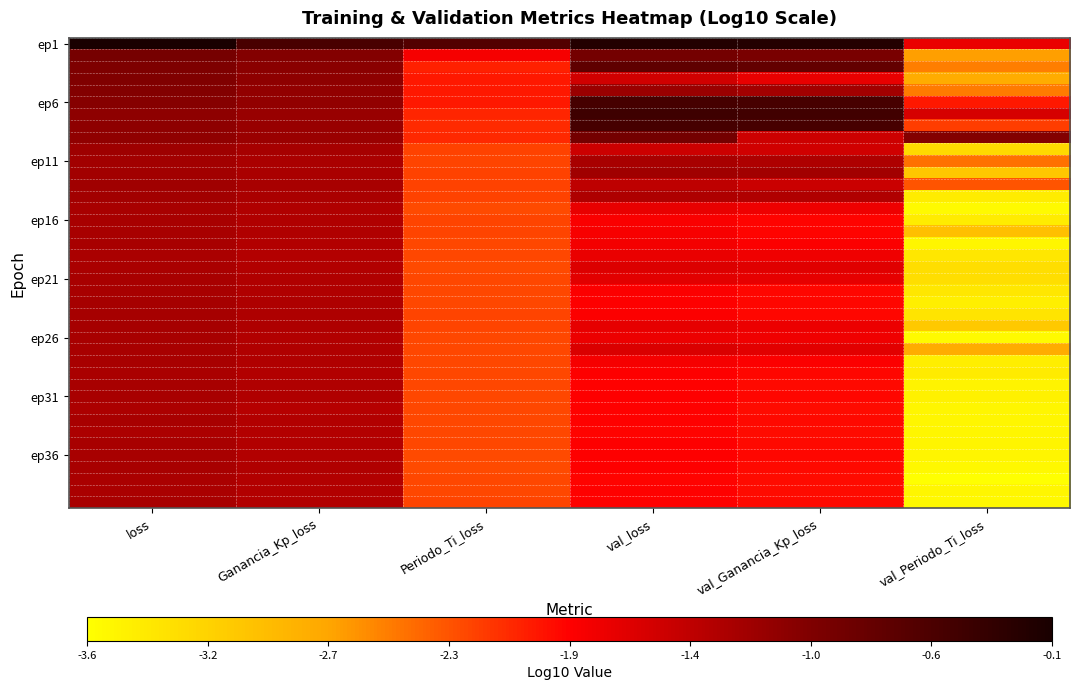

Between val_Periodo_Ti_loss and loss, which is larger?

loss